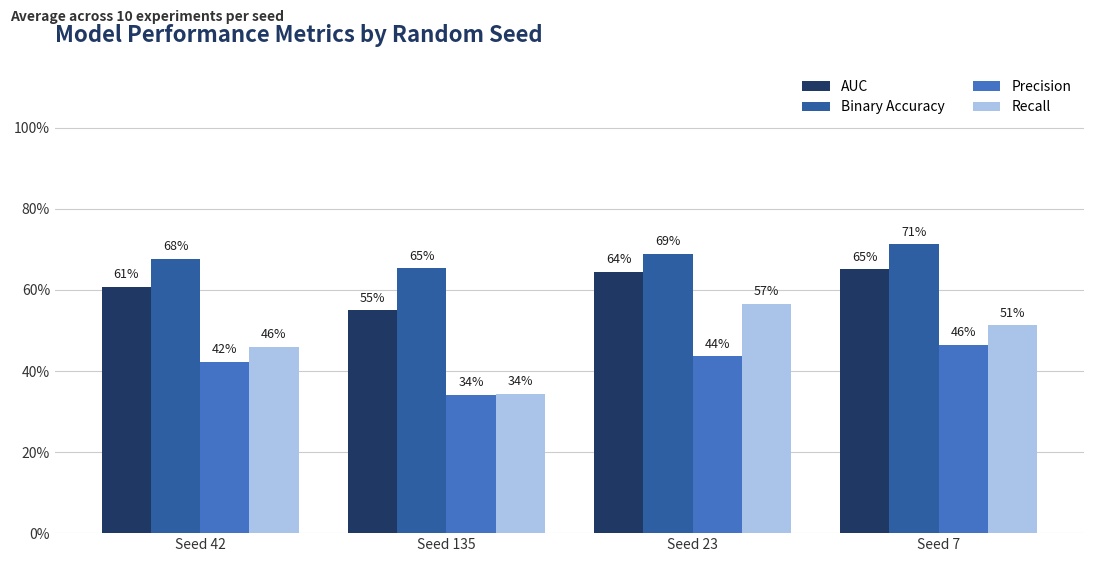

At which category is the sum across all series the highest?

Seed 7